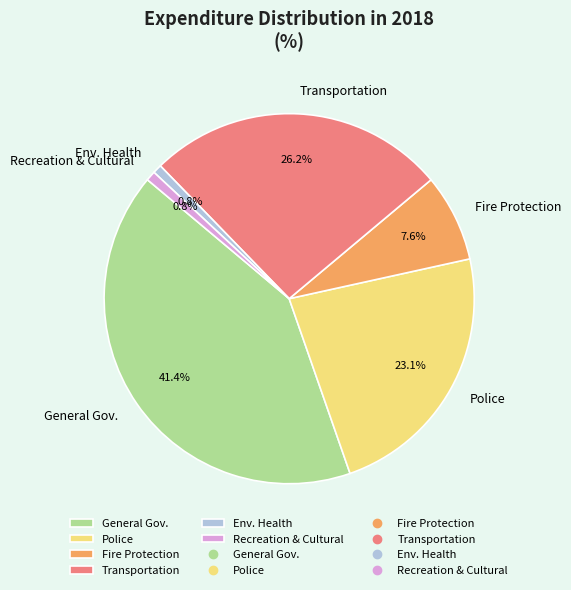

What percentage is NOT represented by Env. Health?

99.2%